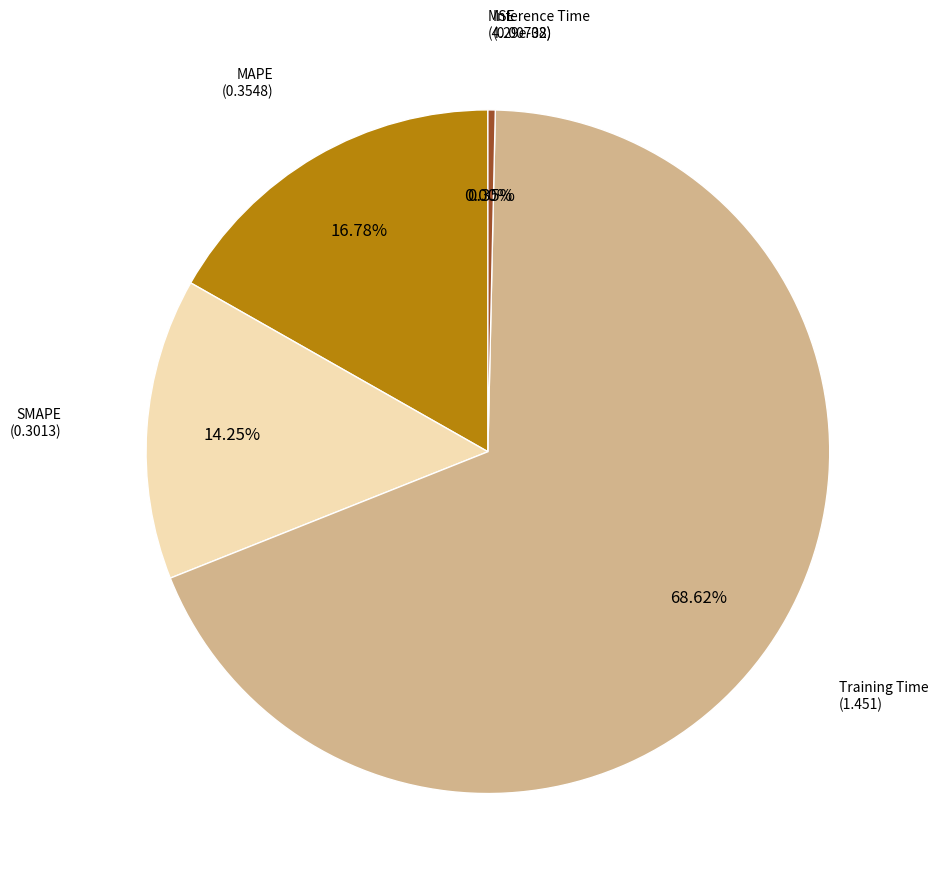

Which category has the smallest portion of the pie?

MSE